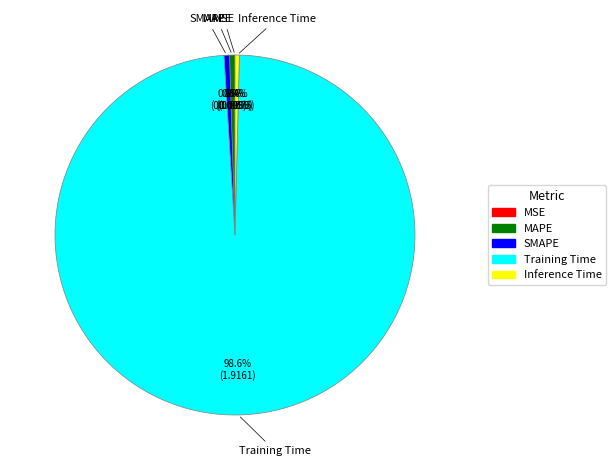

Which category accounts for the majority?

Training Time